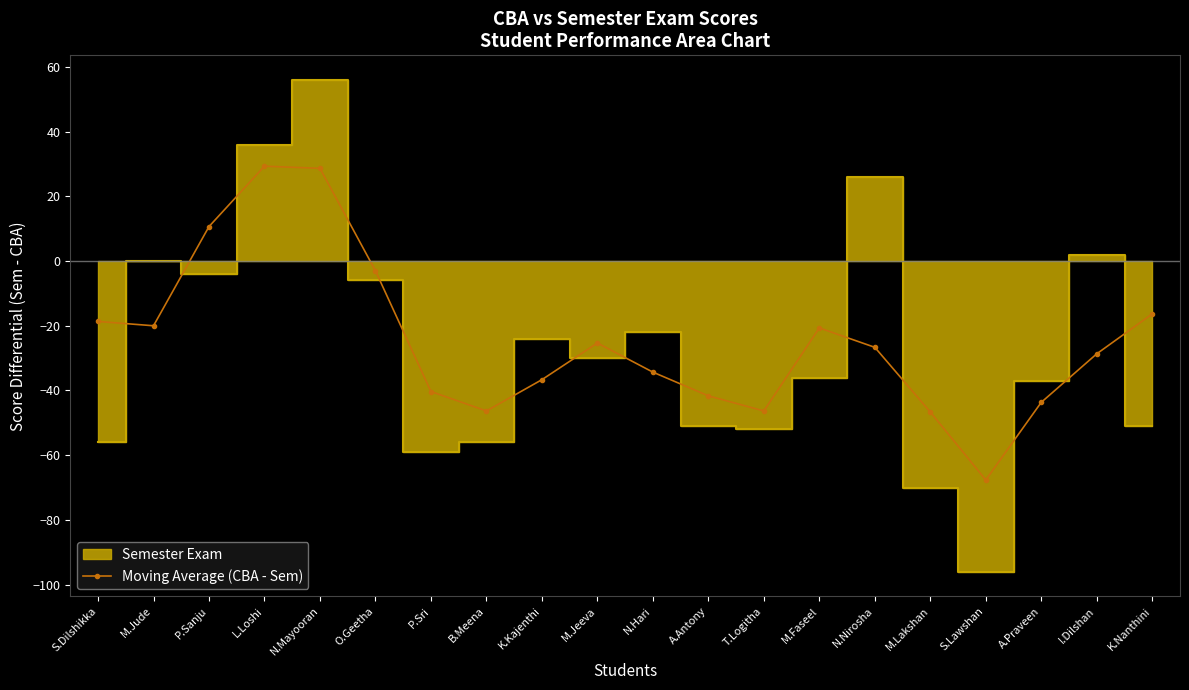

Reading right to left, what are all the values shown in this chart?

K.Nanthini=-16.3	I.Dilshan=-28.7	A.Praveen=-43.7	S.Lawshan=-67.7	M.Lakshan=-46.7	N.Nirosha=-26.7	M.Faseel=-20.7	T.Logitha=-46.3	A.Antony=-41.7	N.Hari=-34.3	M.Jeeva=-25.3	K.Kajenthi=-36.7	B.Meena=-46.3	P.Sri=-40.3	O.Geetha=-3.0	N.Mayooran=28.7	L.Loshi=29.3	P.Sanju=10.7	M.Jude=-20.0	S.Dilshikka=-18.7